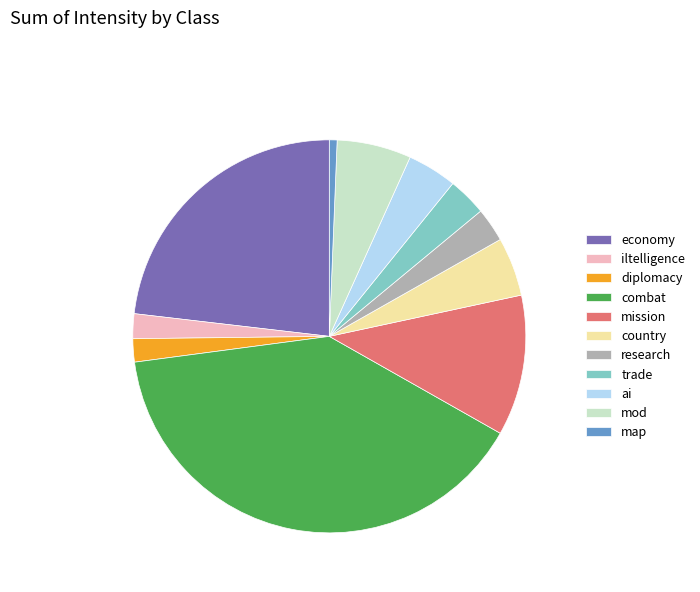

Between map and country, which is larger?

country